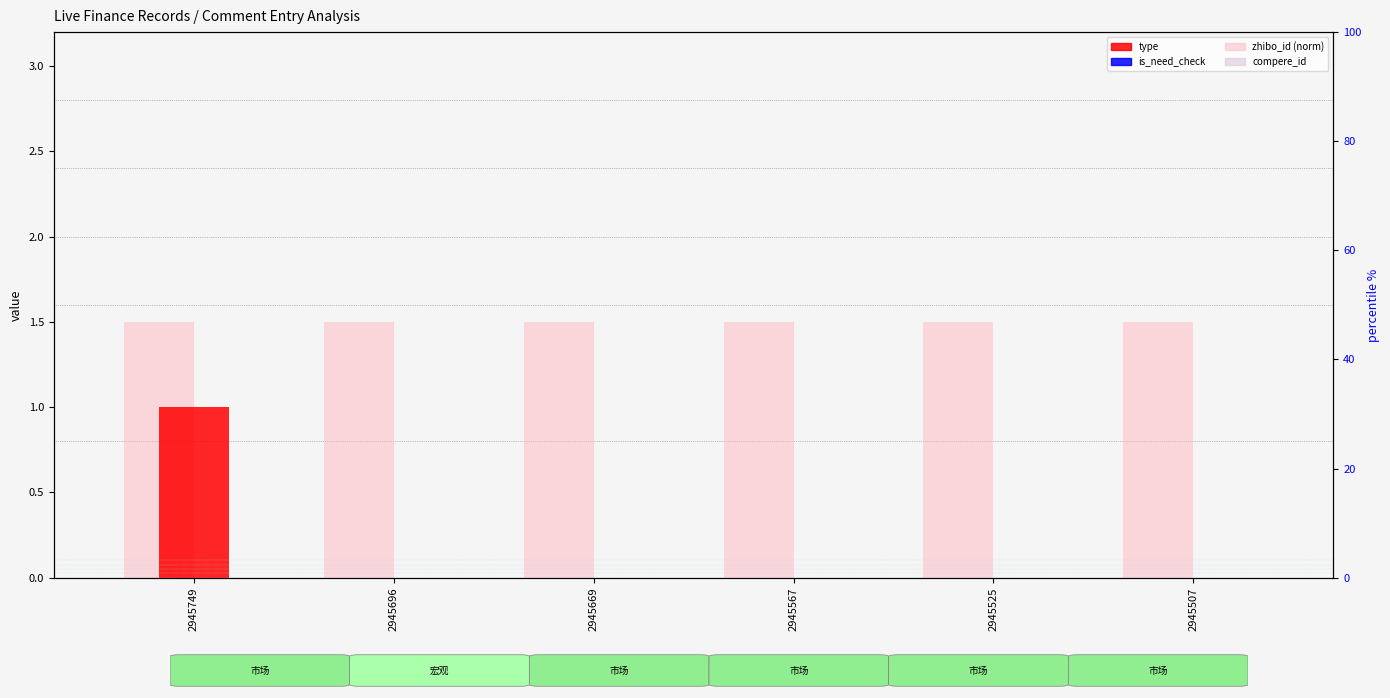

Between 2945696 and 2945567, which series saw the biggest shift?

type